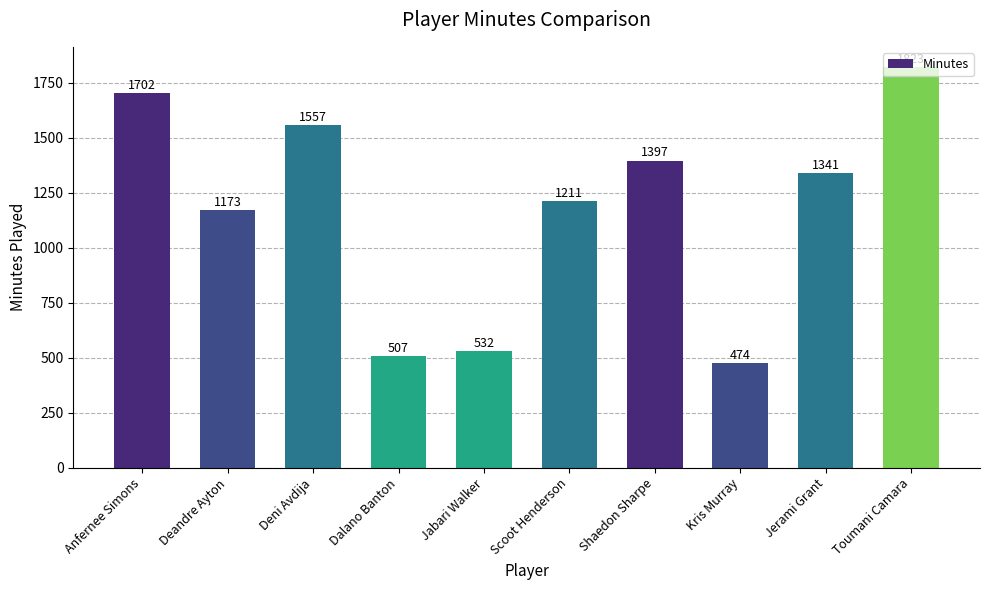

List the labels in order of value, smallest first.

Kris Murray, Dalano Banton, Jabari Walker, Deandre Ayton, Scoot Henderson, Jerami Grant, Shaedon Sharpe, Deni Avdija, Anfernee Simons, Toumani Camara